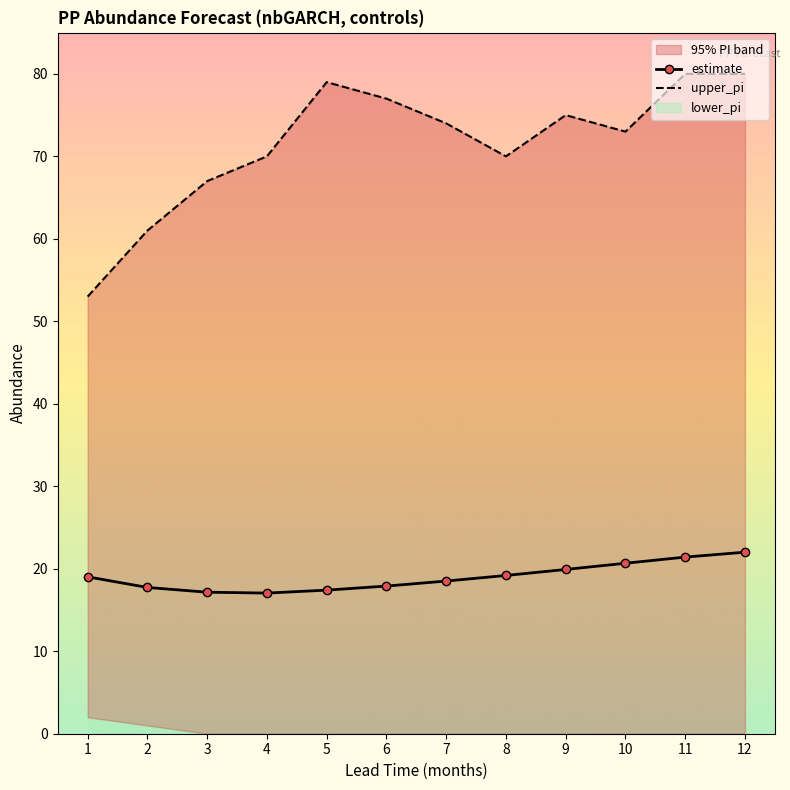

What is the value of the estimate point at the 12th from the left?

22.0